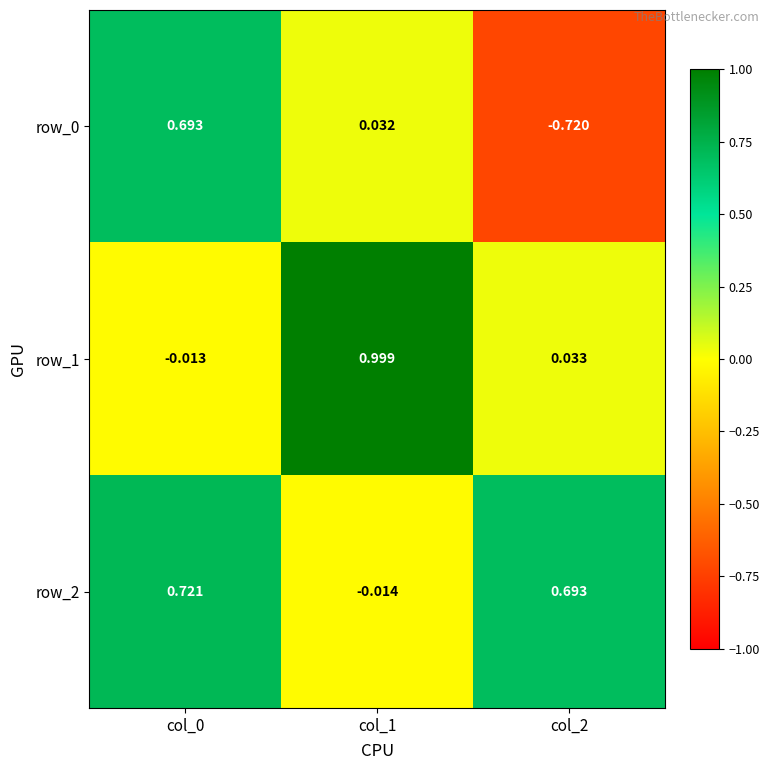

How many values in the row_1 series exceed 0?

2